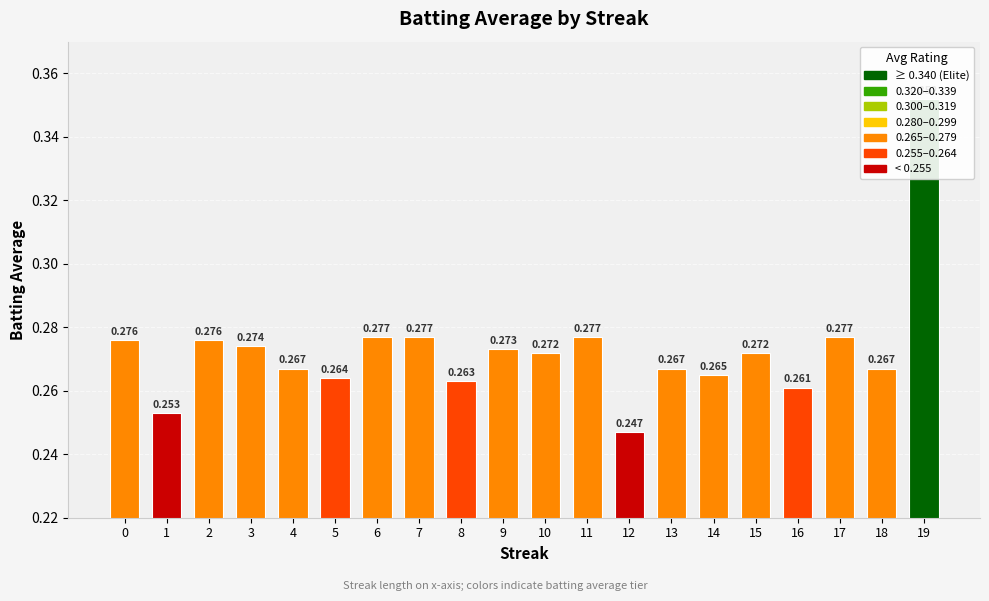

List the labels in order of value, smallest first.

12, 1, 16, 8, 5, 14, 4, 13, 18, 10, 15, 9, 3, 0, 2, 6, 7, 11, 17, 19